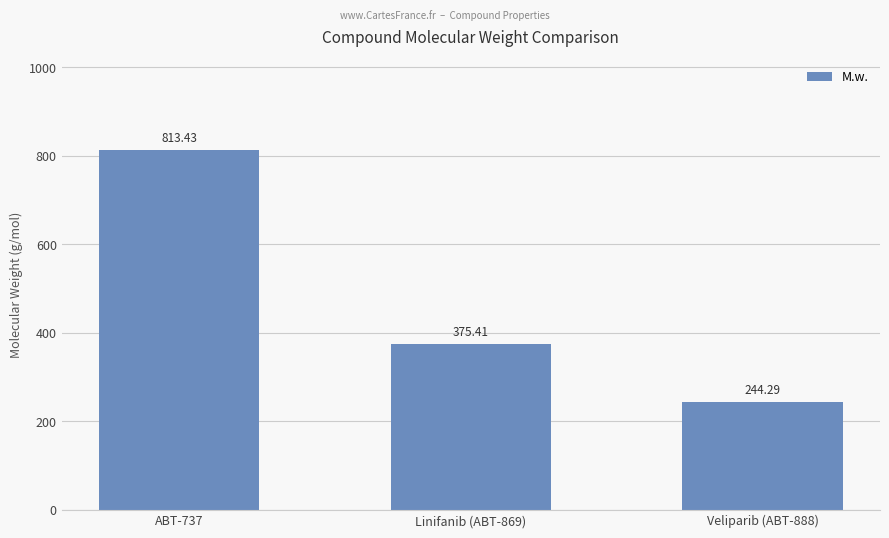

What is the greatest value displayed?

813.4